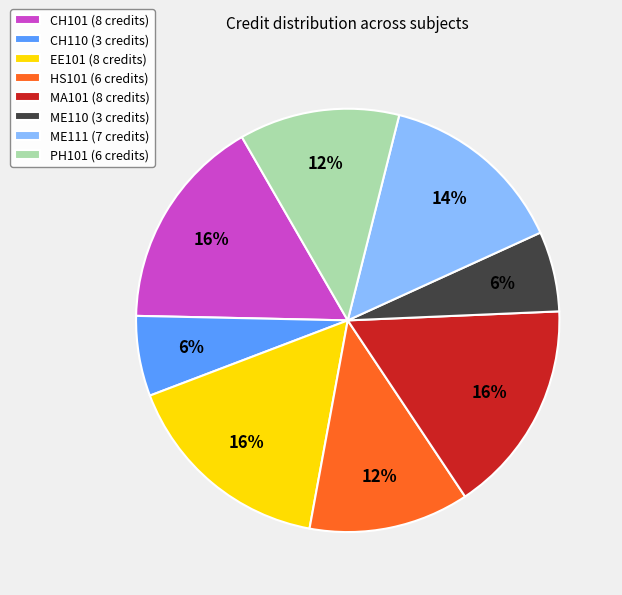

To the nearest percent, what portion does CH101 represent?

16%